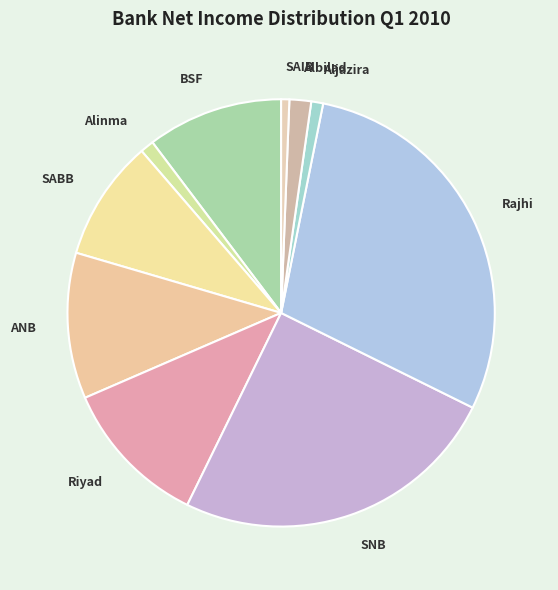

Which has a higher value, Aljazira or ANB?

ANB